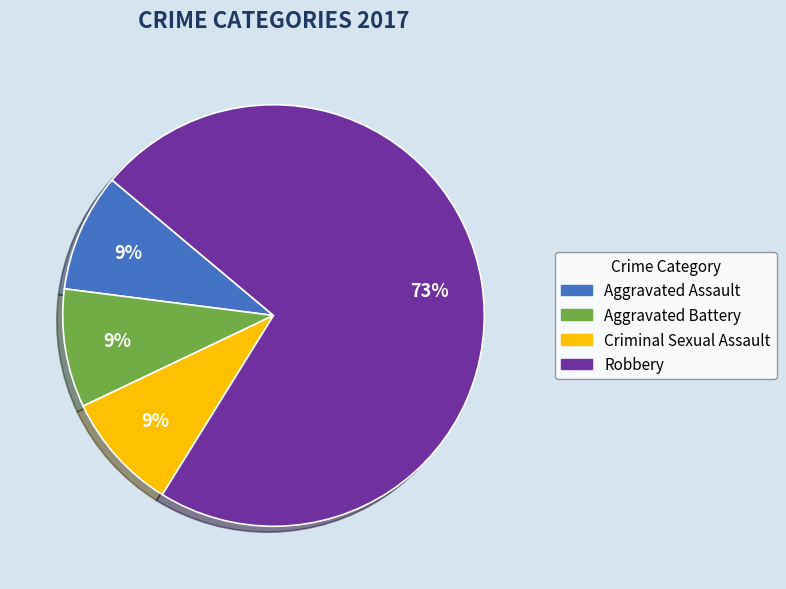

To the nearest percent, what is the difference between the largest and smallest slice percentages?

64%